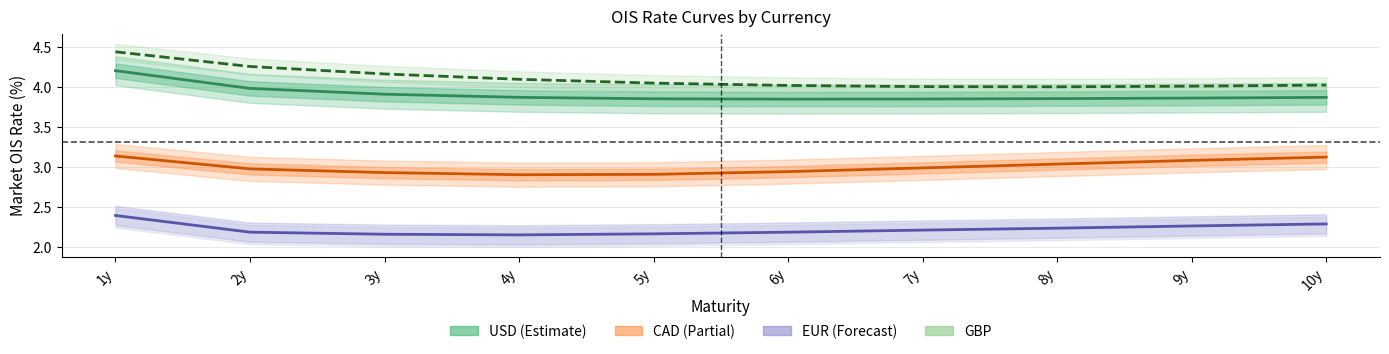

Is it true that CAD equals 4.7 at 10y?

False